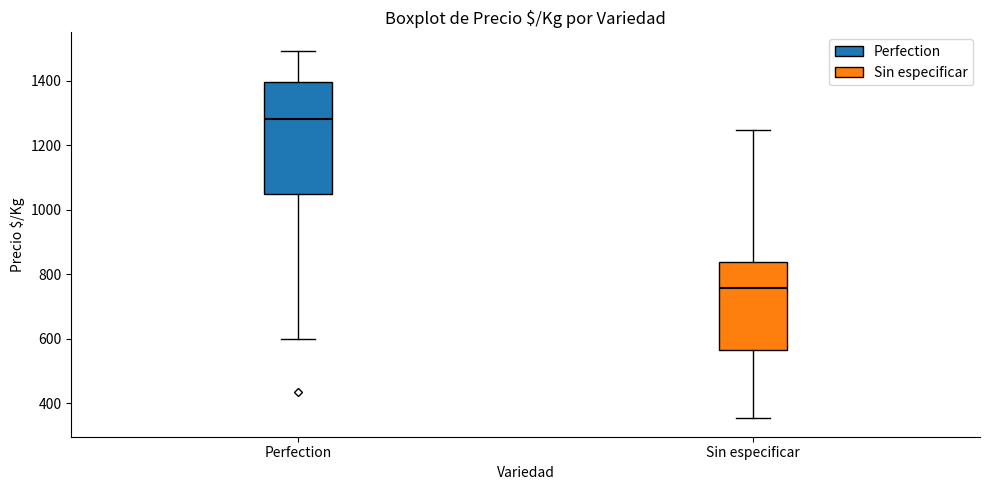

Comparing the boxes themselves (not the whiskers), which one is the tallest?

Perfection